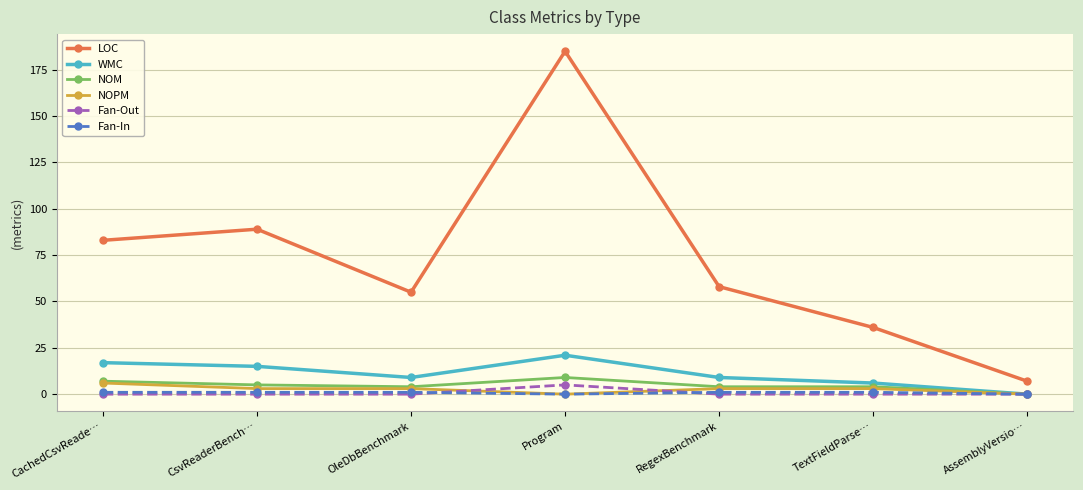

At which label does WMC reach its peak?

Program